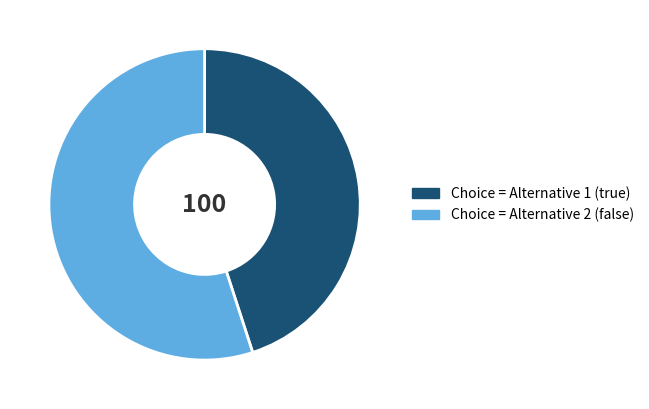

Does any single category account for the majority?

Yes